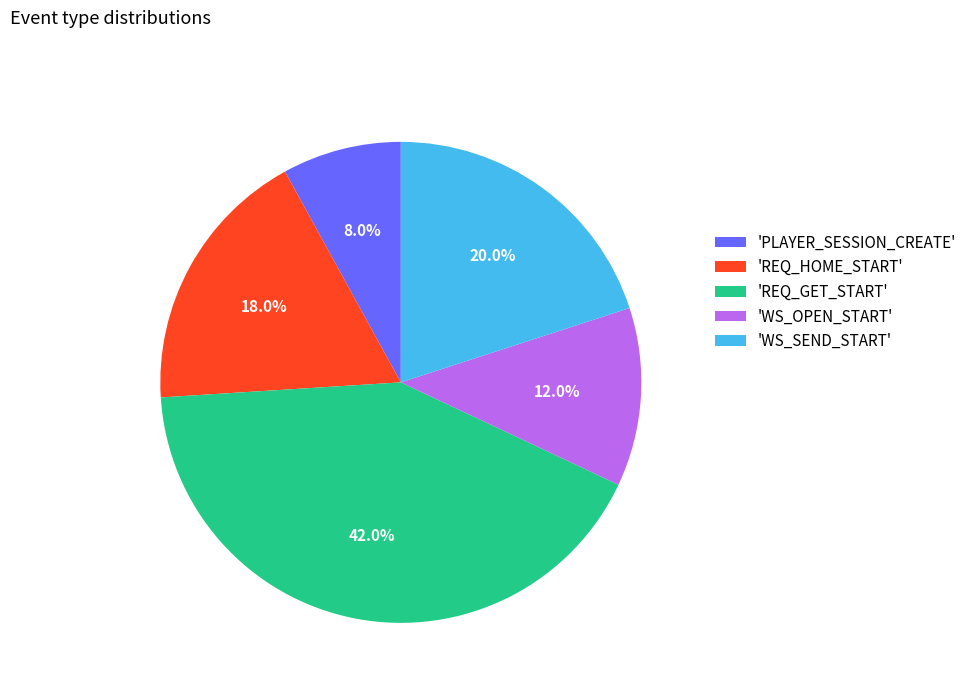

Is there any slice that represents more than half of the pie?

No